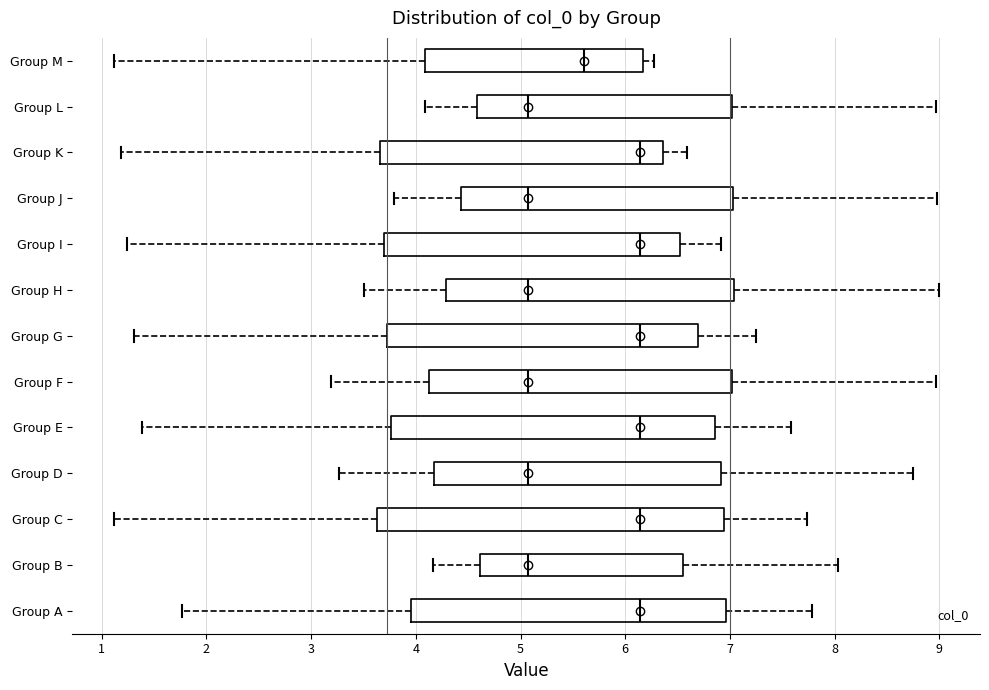

Reading bottom to top, transcribe this box plot: for each box, give where its median line is, the range the box spans, and where its two whiskers end, as read against the x-axis. The values are not printed on the chart, so give them approximately, as read against the axis.

Group A: median 6.1, box 4.0 to 7.0, whiskers 1.8 to 7.8
Group B: median 5.1, box 4.6 to 6.6, whiskers 4.2 to 8.0
Group C: median 6.1, box 3.6 to 6.9, whiskers 1.1 to 7.7
Group D: median 5.1, box 4.2 to 6.9, whiskers 3.3 to 8.8
Group E: median 6.1, box 3.8 to 6.9, whiskers 1.4 to 7.6
Group F: median 5.1, box 4.1 to 7.0, whiskers 3.2 to 9.0
Group G: median 6.1, box 3.7 to 6.7, whiskers 1.3 to 7.2
Group H: median 5.1, box 4.3 to 7.0, whiskers 3.5 to 9.0
Group I: median 6.1, box 3.7 to 6.5, whiskers 1.2 to 6.9
Group J: median 5.1, box 4.4 to 7.0, whiskers 3.8 to 9.0
Group K: median 6.1, box 3.7 to 6.4, whiskers 1.2 to 6.6
Group L: median 5.1, box 4.6 to 7.0, whiskers 4.1 to 9.0
Group M: median 5.6, box 4.1 to 6.2, whiskers 1.1 to 6.3